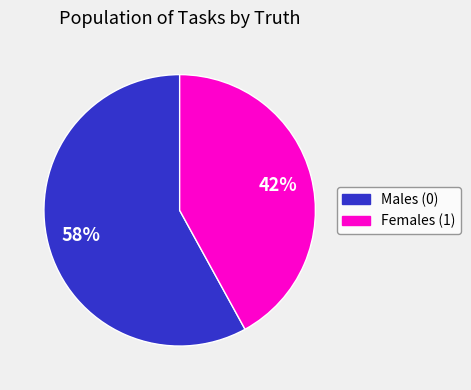

Between Females (1) and Males (0), which is larger?

Males (0)